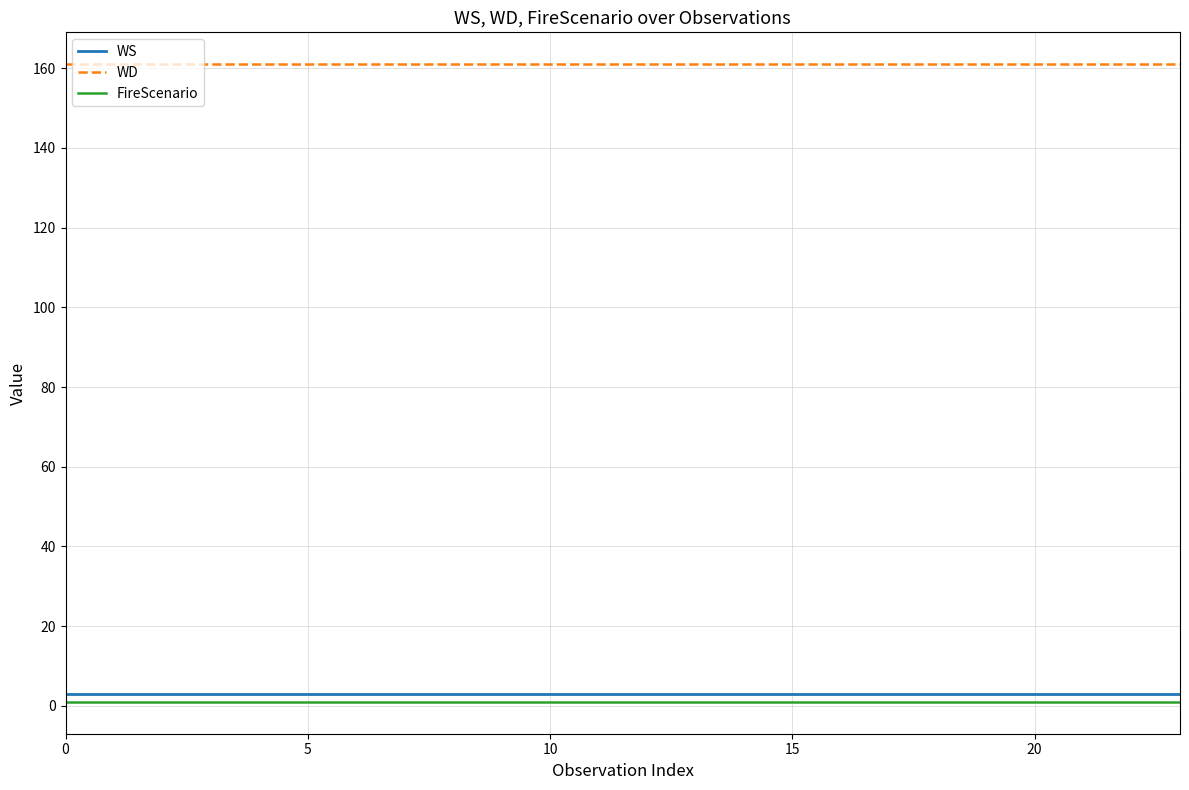

Which series has the largest total across all categories?

WD